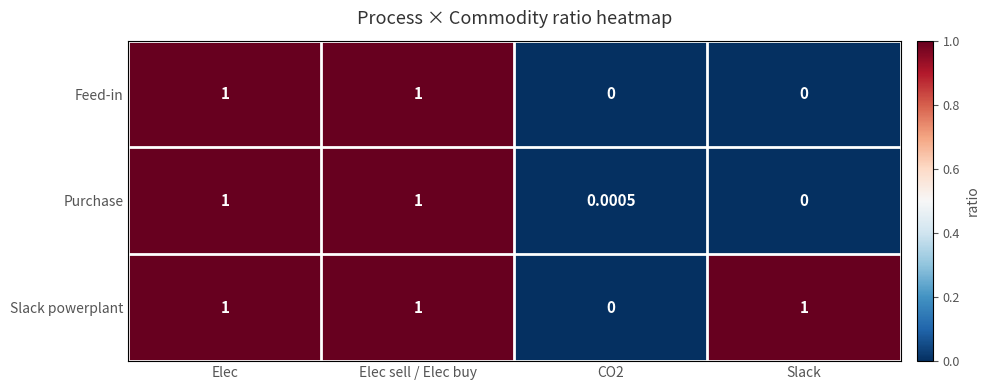

At which label is Purchase closest to 0?

Slack